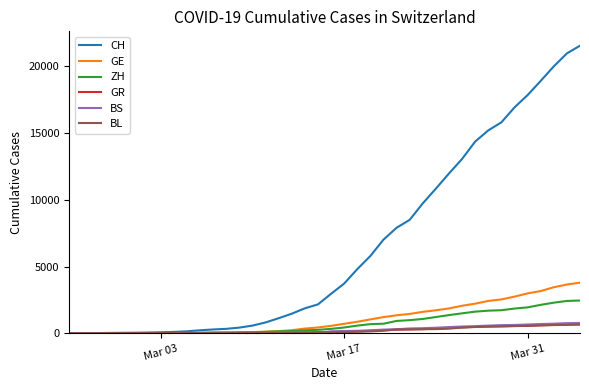

Which series has the largest total across all categories?

CH